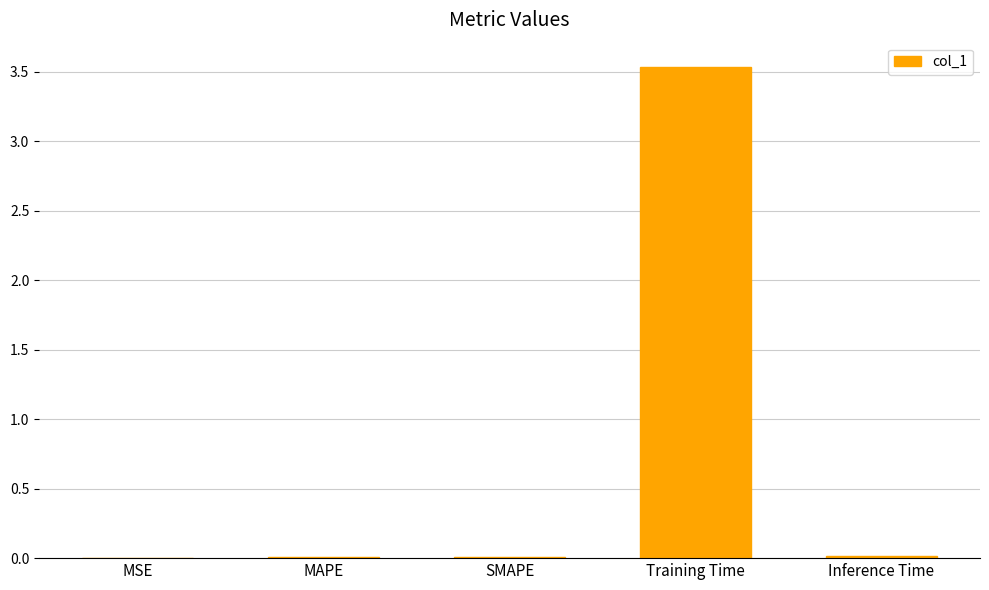

What is the sum of all values?

3.6